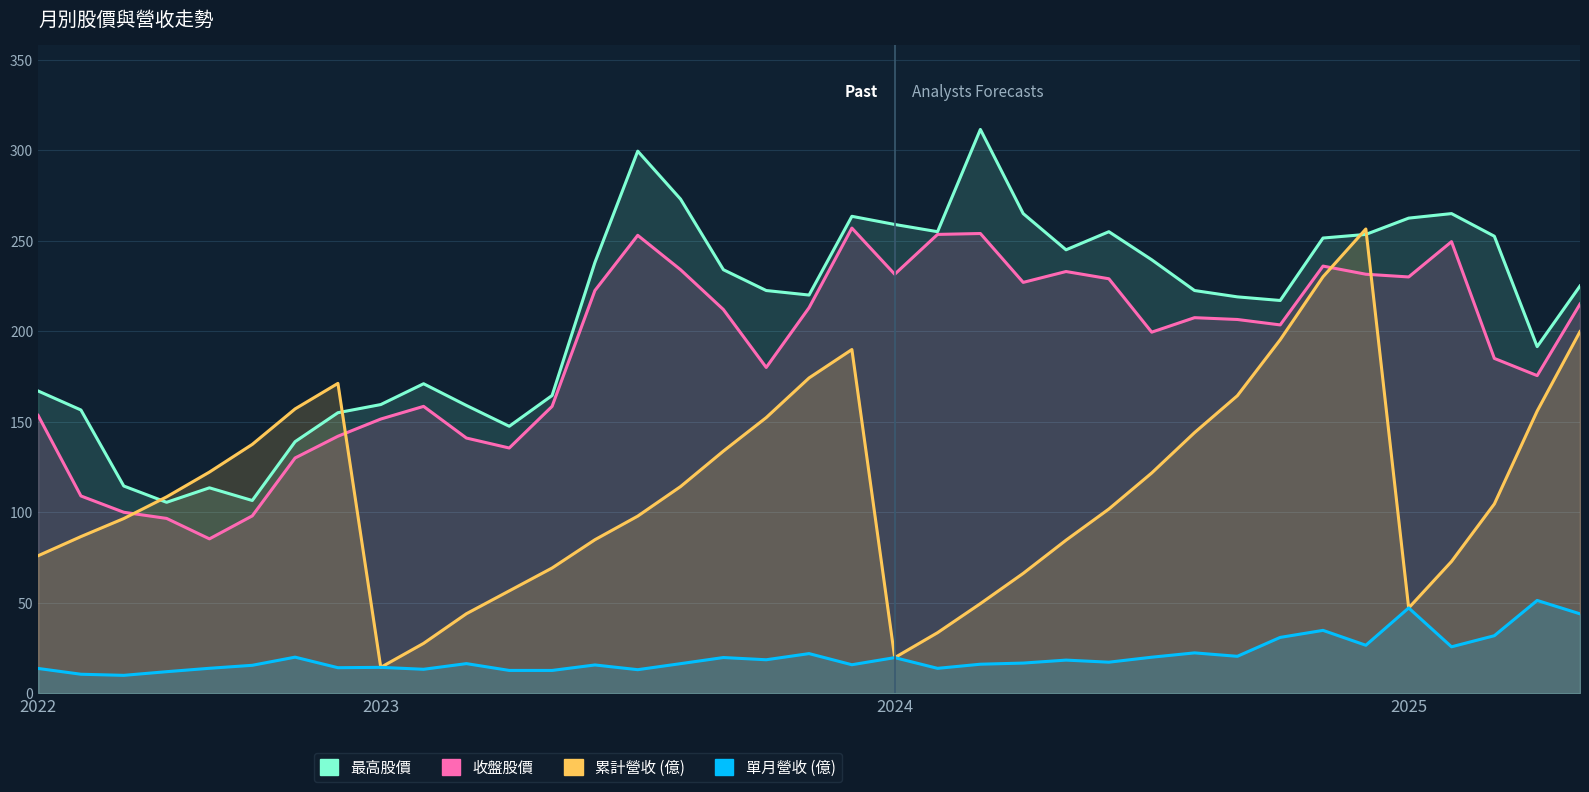

Does the chart display data point markers on the line(s)?

No